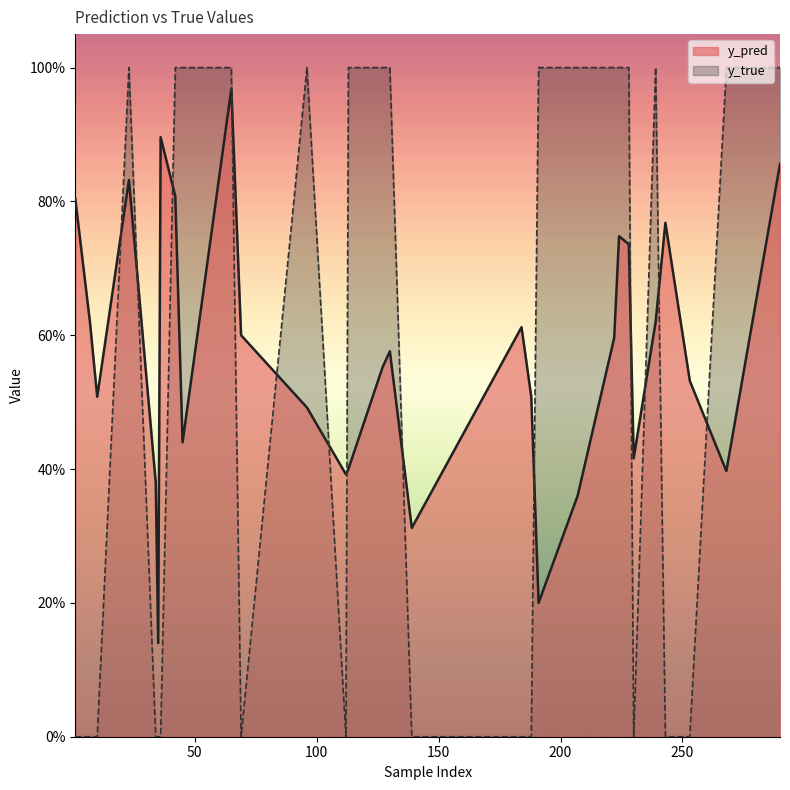

The value of y_true at 96 is 1.7. True or false?

False